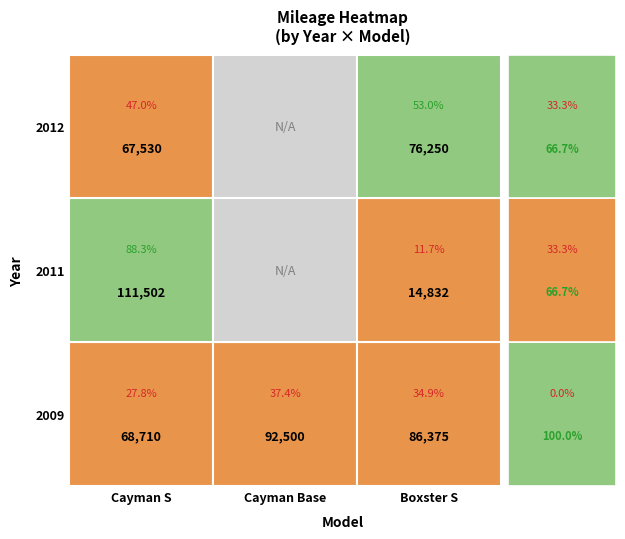

The Boxster_S series shows 76250 at 2. True or false?

True